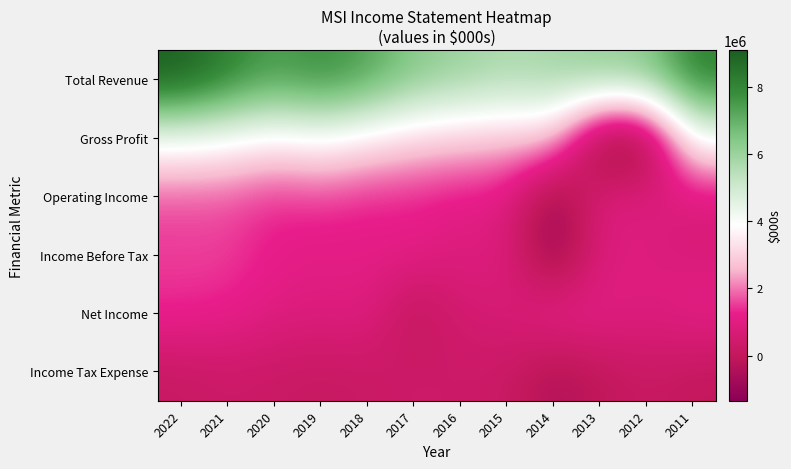

Which series has the largest range (max minus min)?

Gross Profit